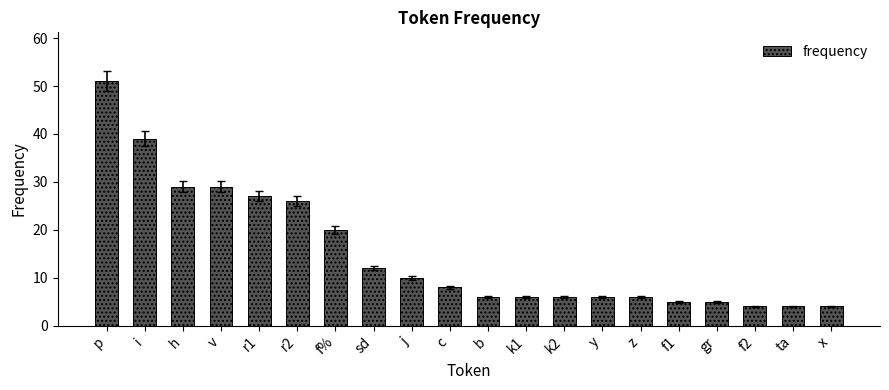

What is the sum of the values at z and gr?

11